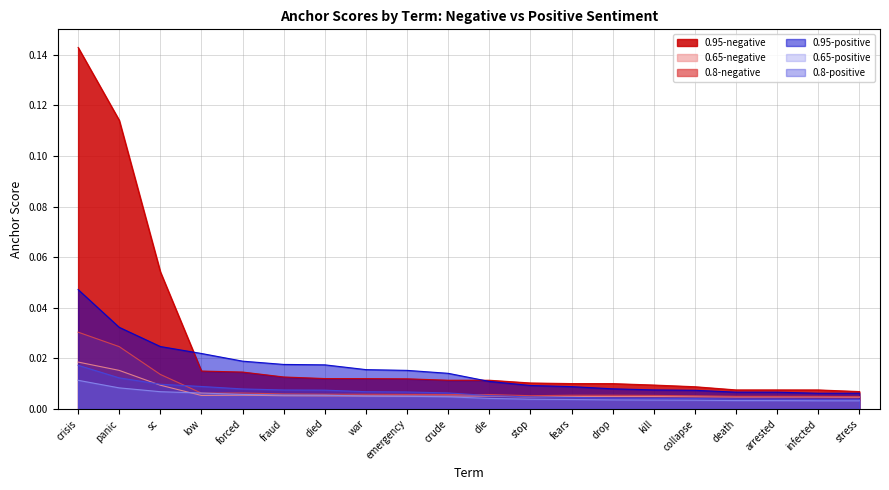

Rank the series by their maximum value, from lowest to highest.

0.65-positive, 0.8-positive, 0.65-negative, 0.8-negative, 0.95-positive, 0.95-negative